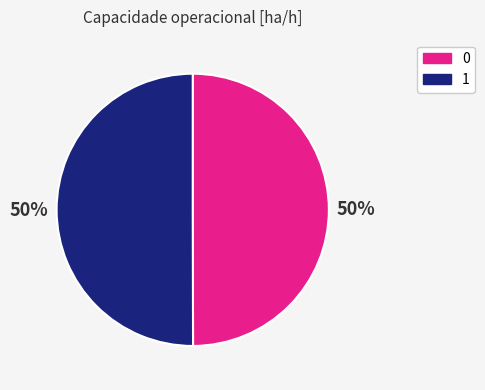

To the nearest percent, what portion does 1 represent?

50%